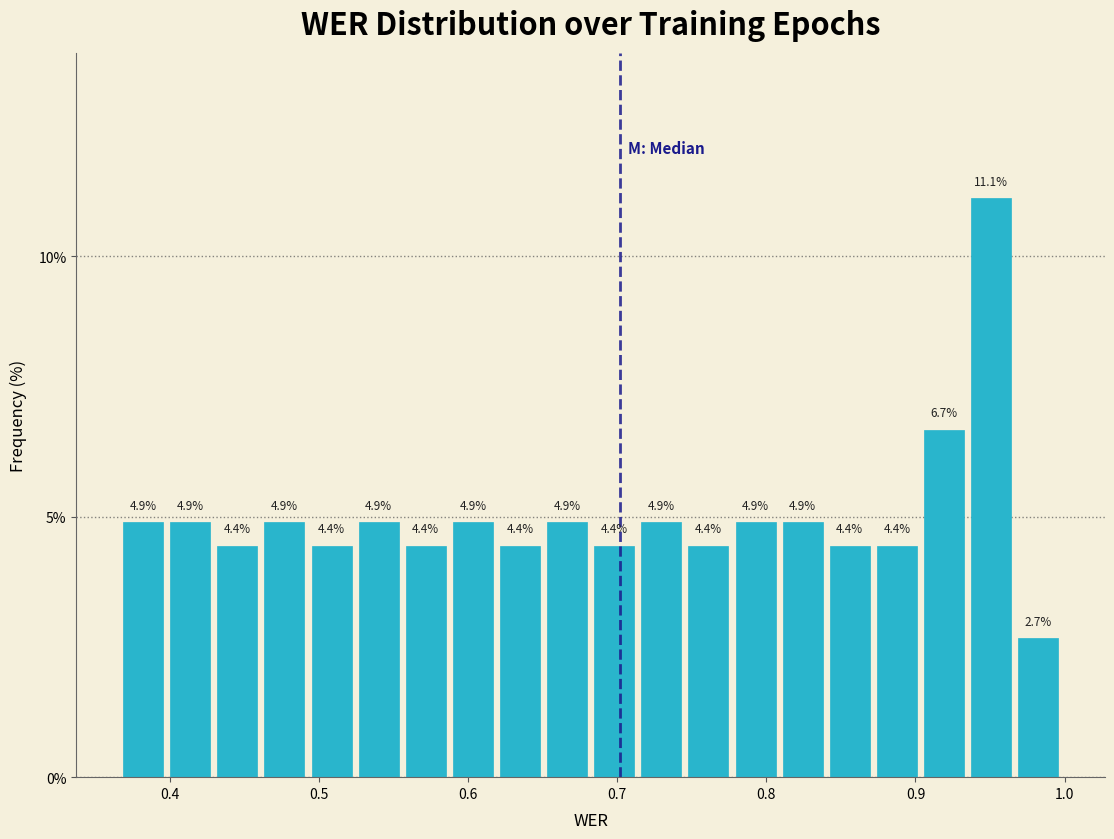

Read against the x-axis, roughly where is the centre of the tallest bar?

0.95